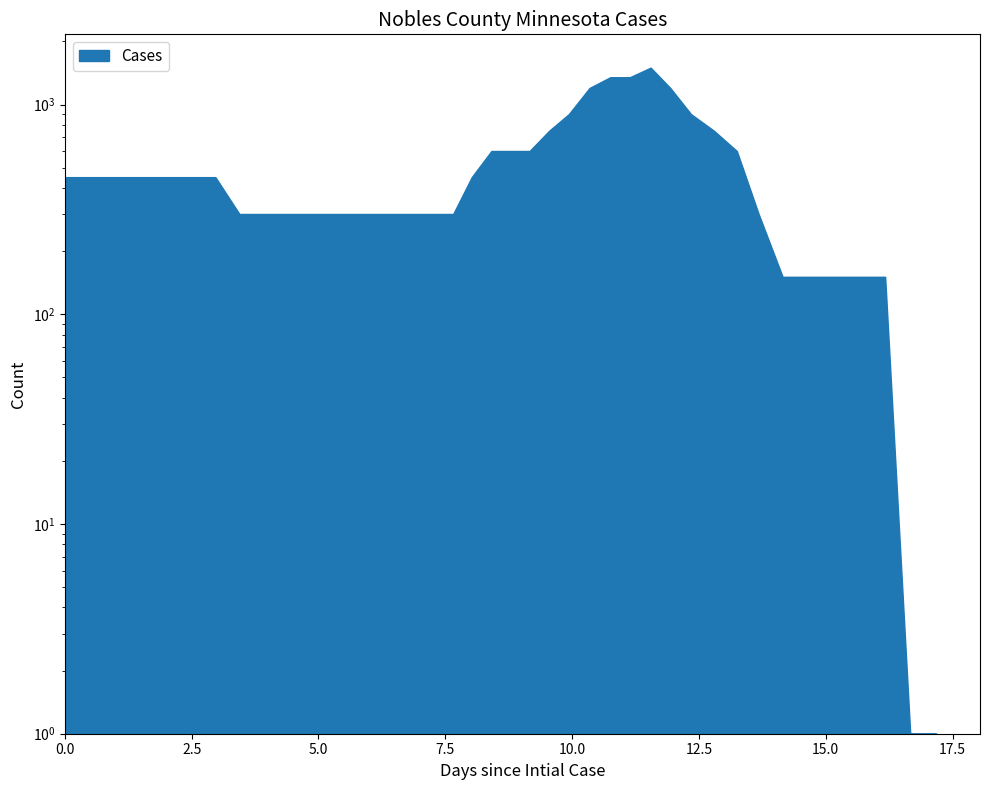

What is the minimum value shown in the chart?

1.0